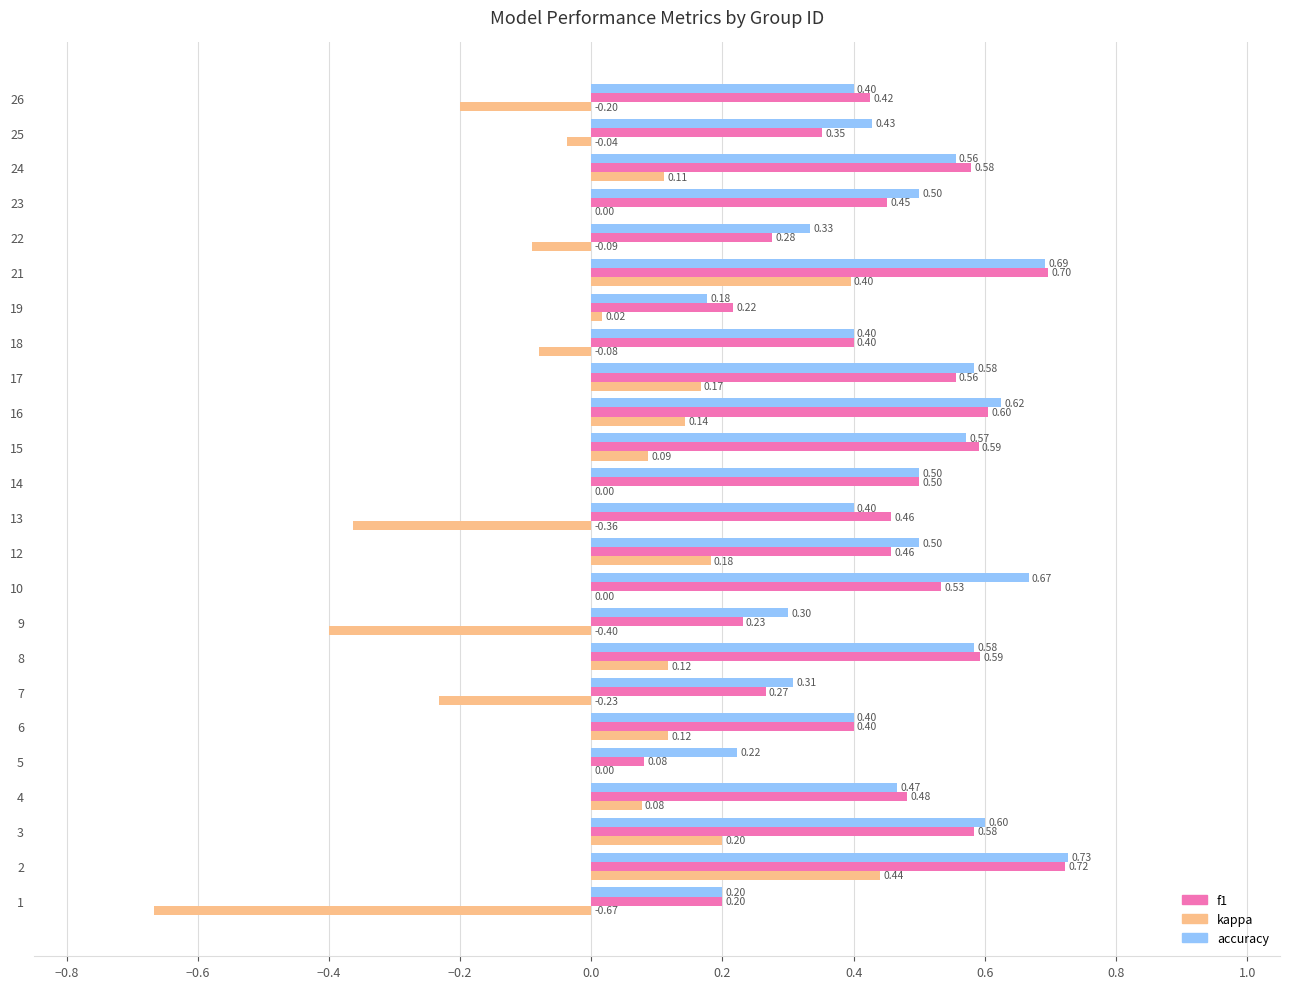

What is the total value across all series at 8?

1.3